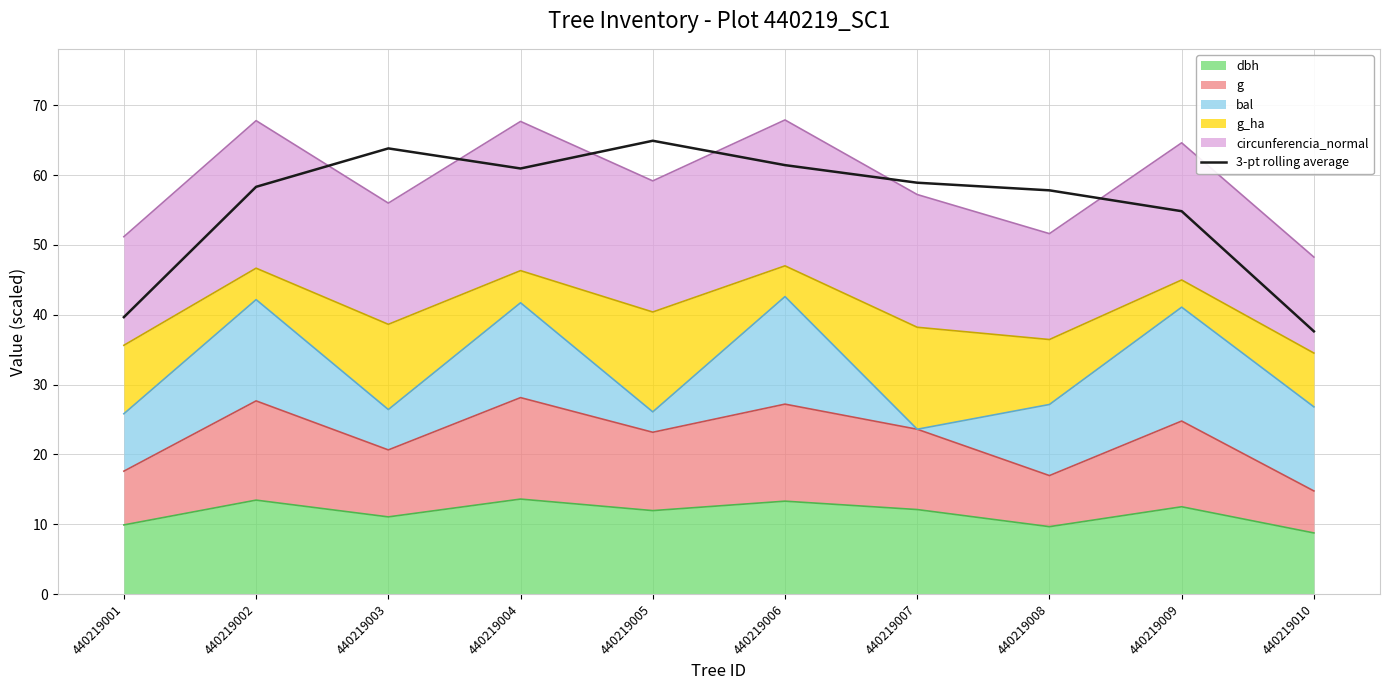

What is the average value?

55.8